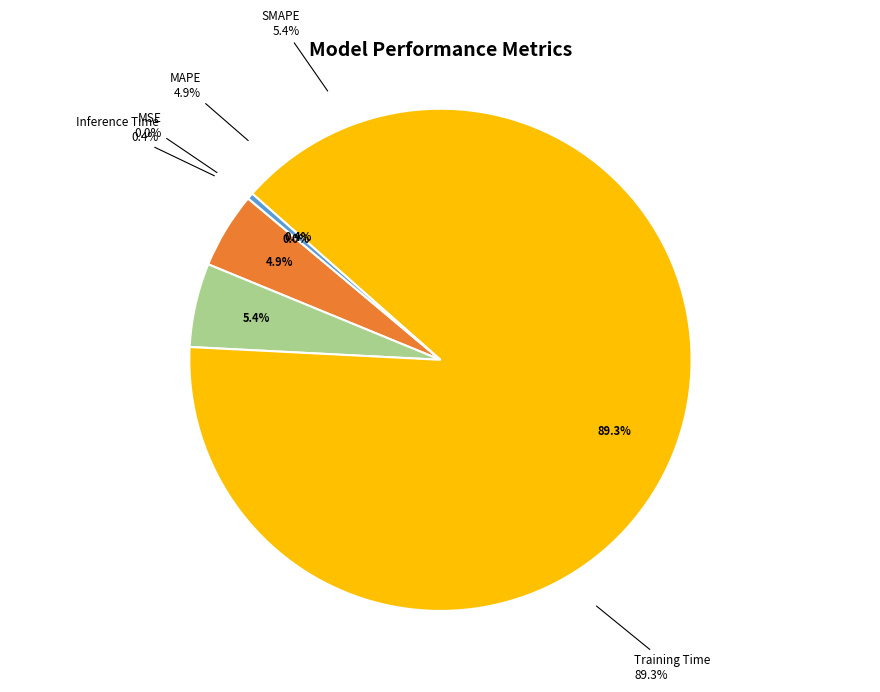

Rank the categories by value from lowest to highest.

MSE, Inference Time, MAPE, SMAPE, Training Time